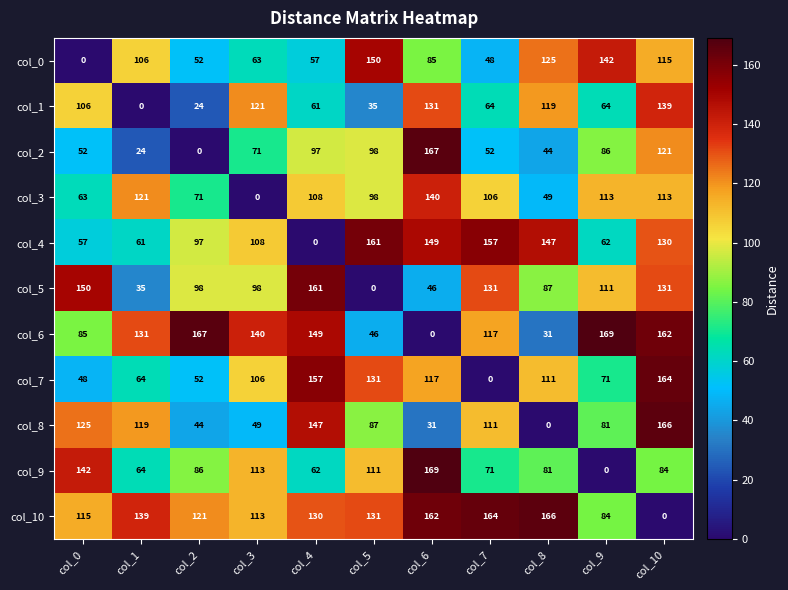

What is the greatest value displayed?

169